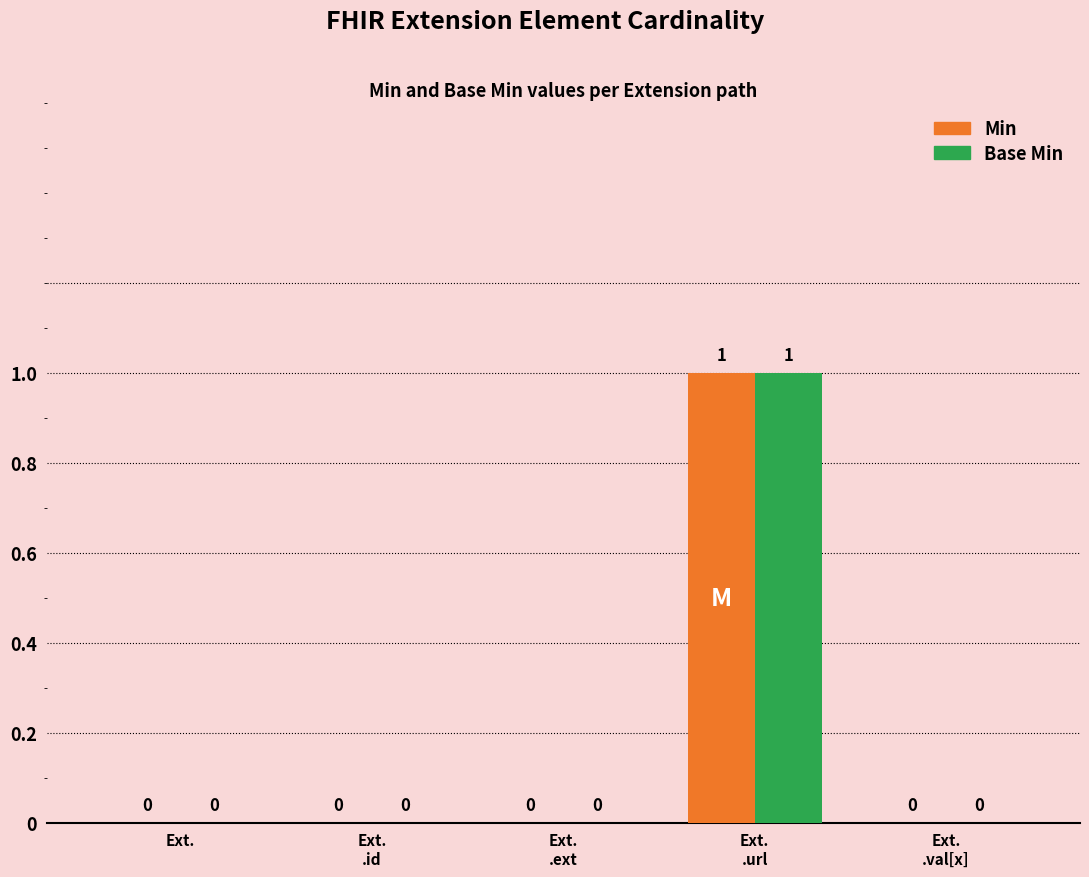

How many series are shown in this chart?

2